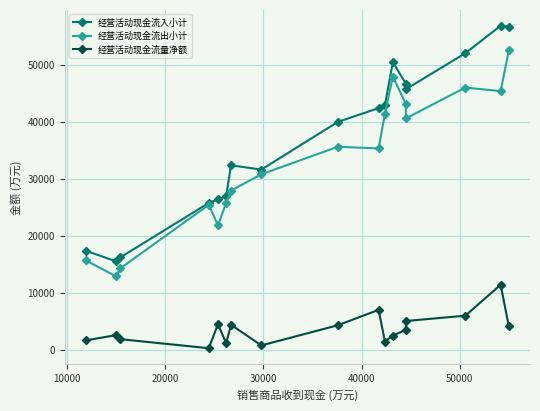

Does the chart have visible grid lines?

Yes